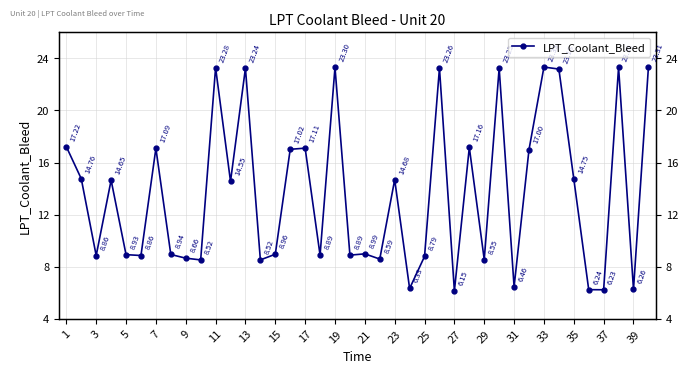

True or false: the data shows 3.9 at 31.

False